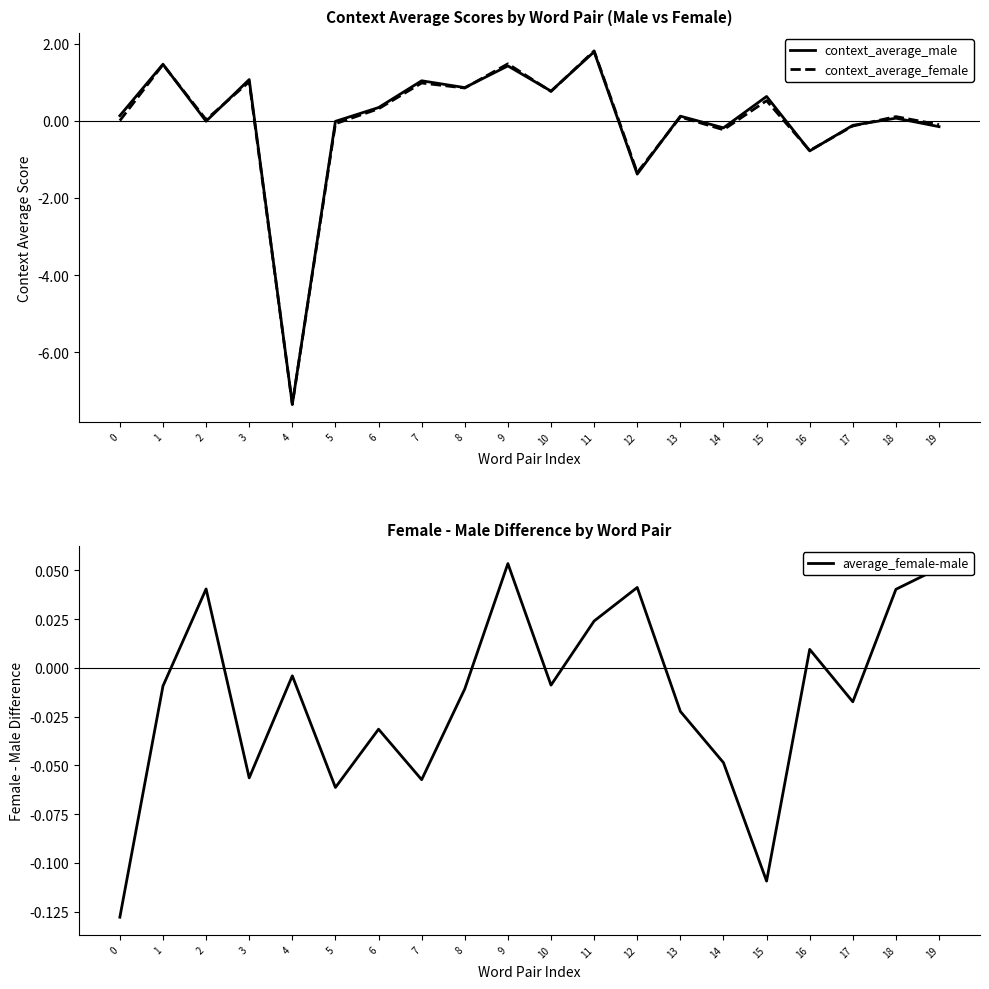

How many values in the context_average_male series exceed 0?

12